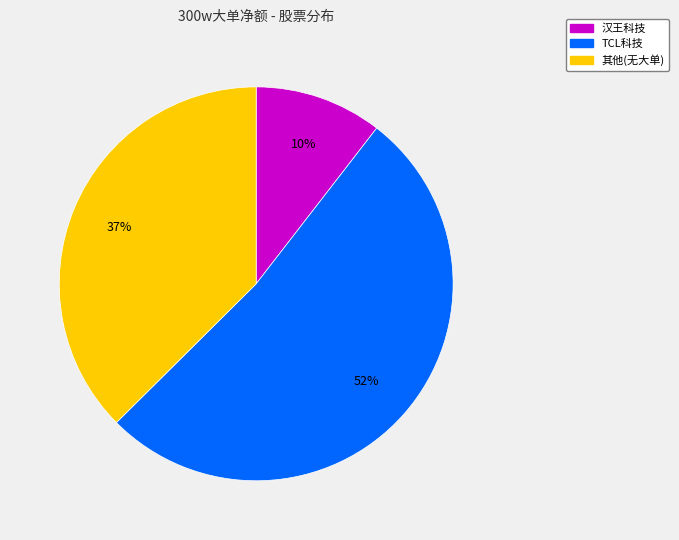

To the nearest percent, what is the average slice percentage?

33%